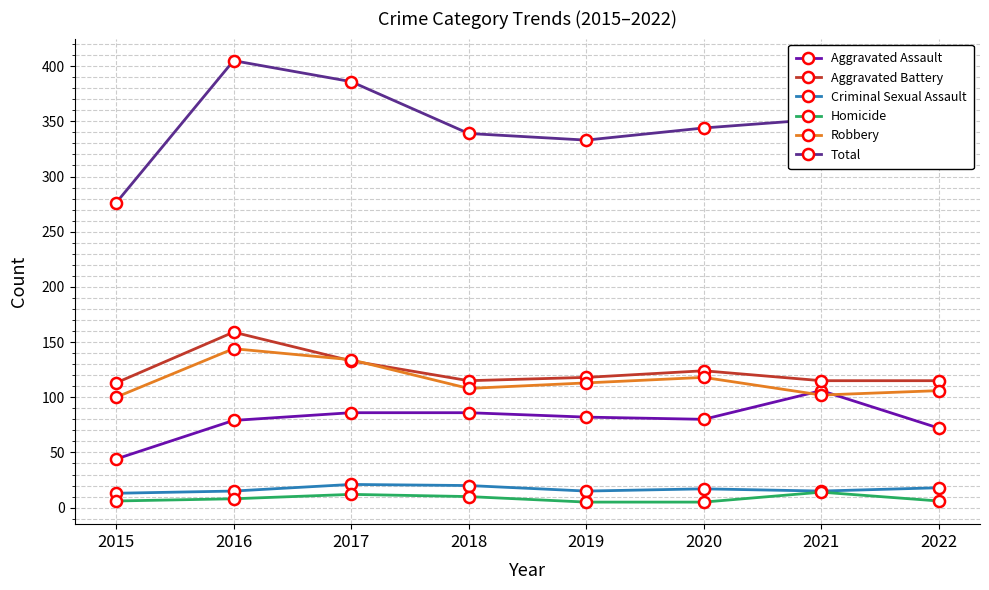

True or false: Criminal Sexual Assault and Robbery cross at least once.

False